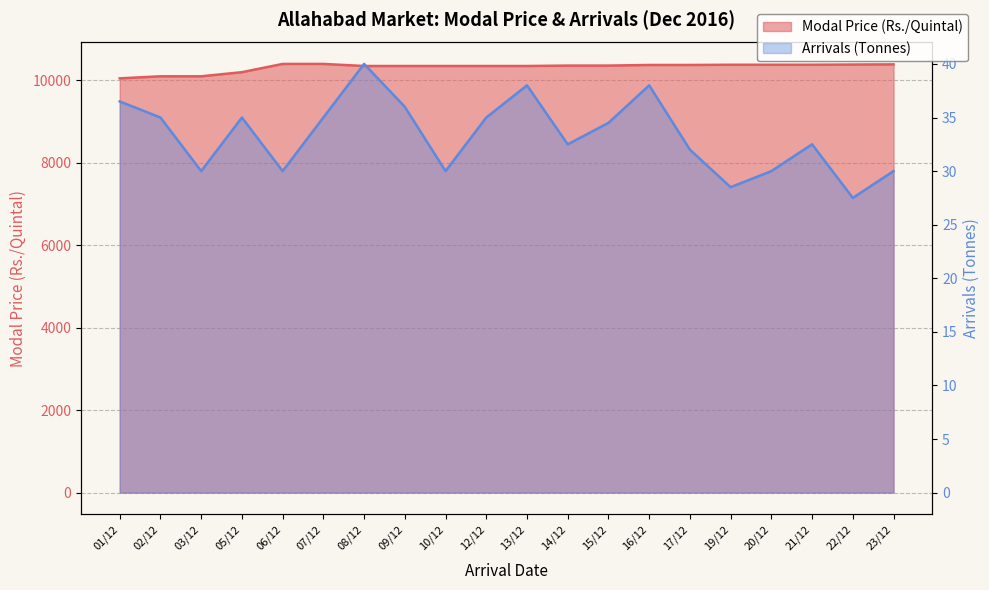

What is the label of the 17th point from the left?

20/12